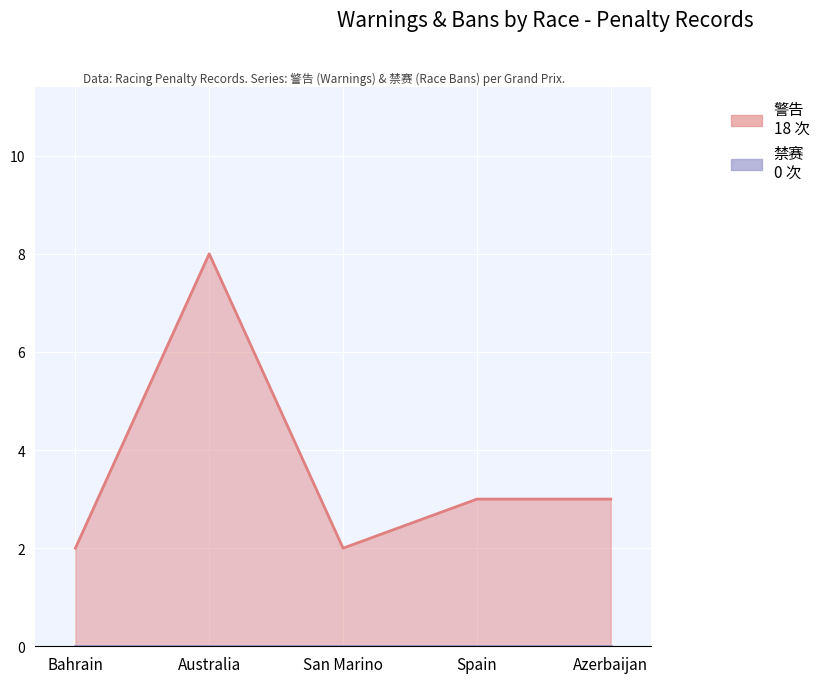

Where is the data nearest to the value 5?

Spain